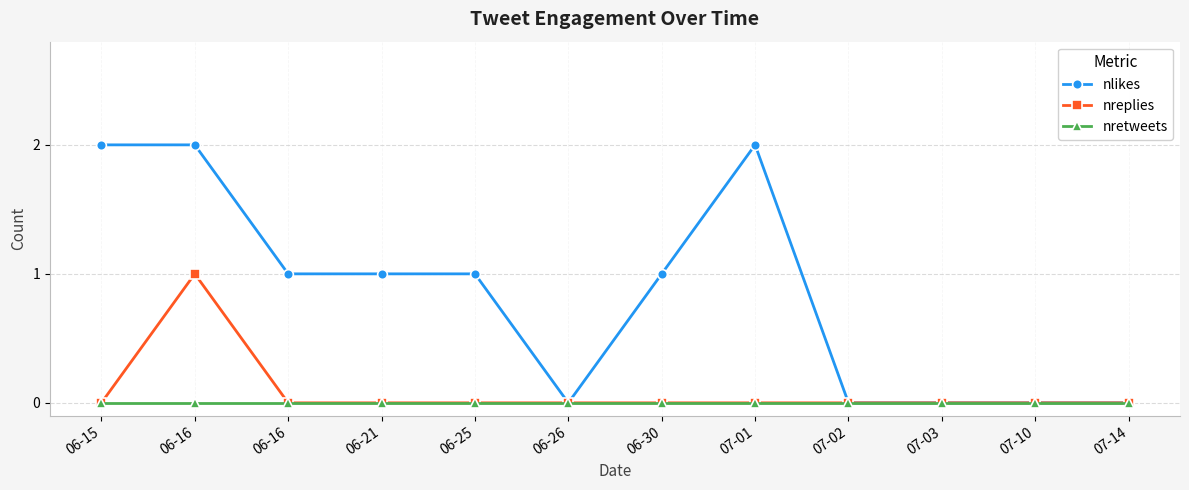

At which label does nlikes reach its peak?

06-15